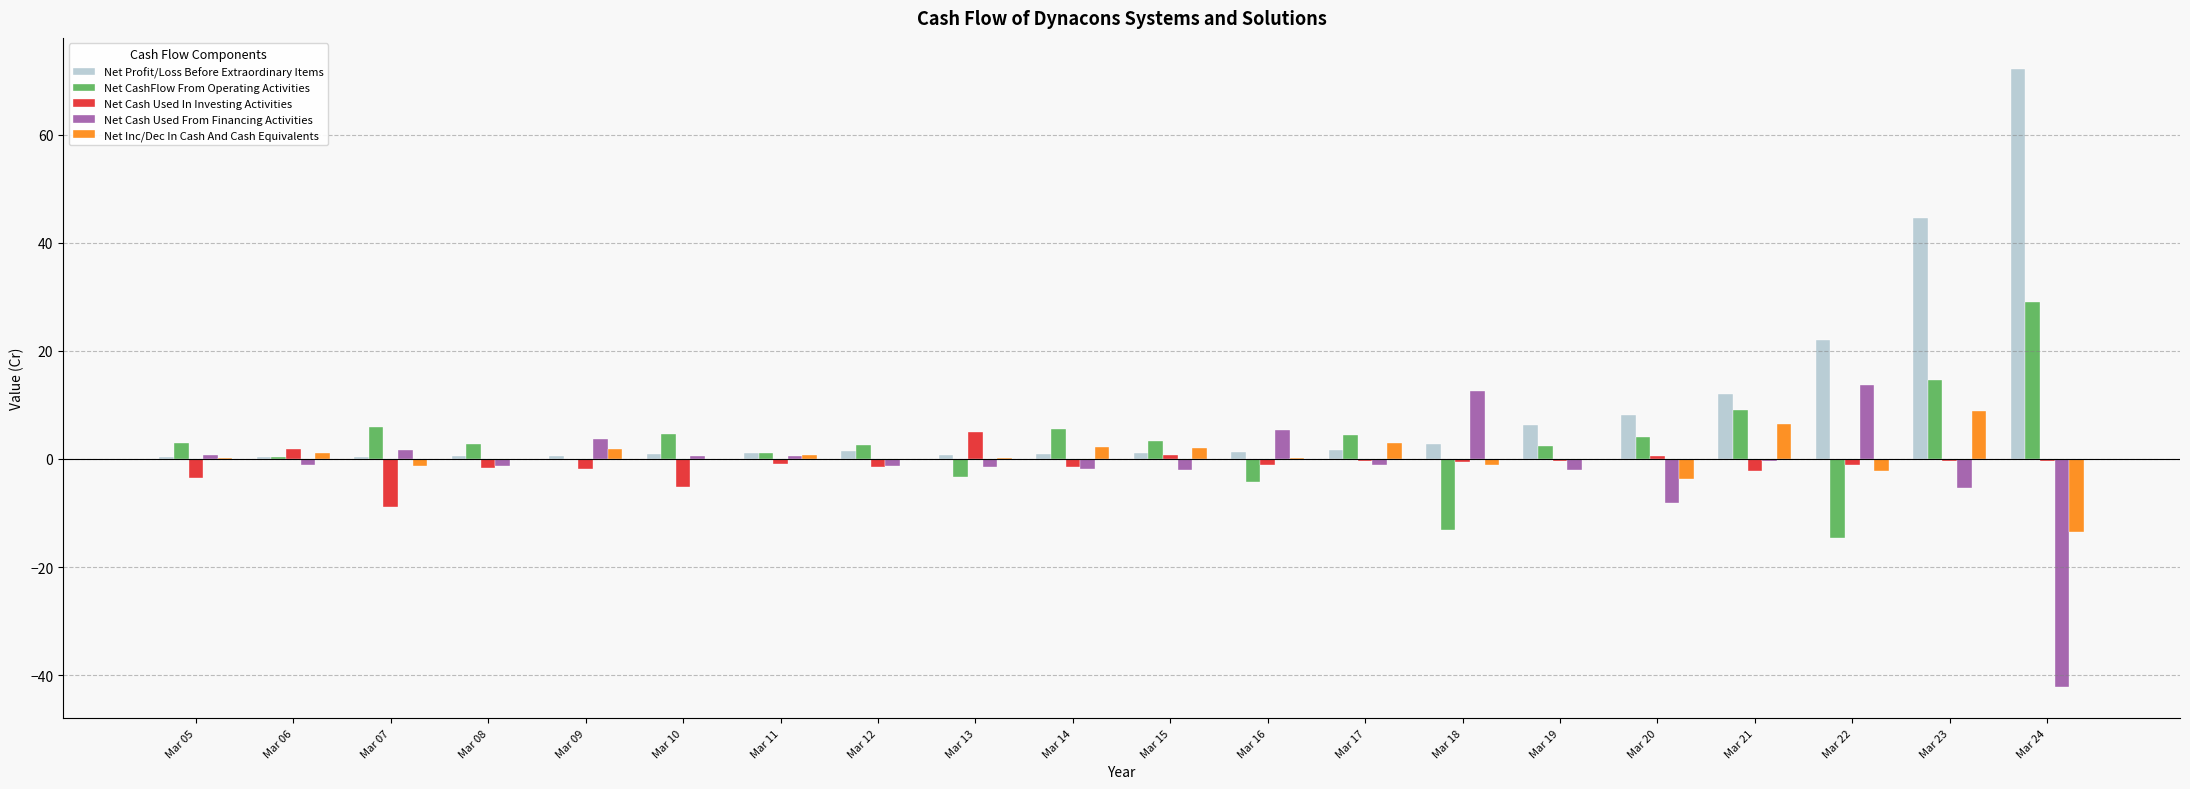

What is the difference between the Net Inc/Dec In Cash And Cash Equivalents values at Mar 11 and Mar 18?

1.9